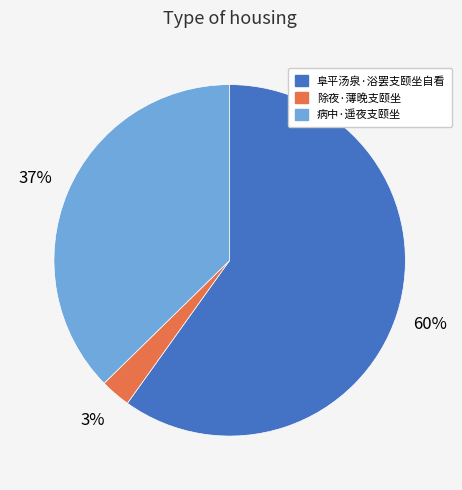

To the nearest percent, what is the average slice percentage?

33%